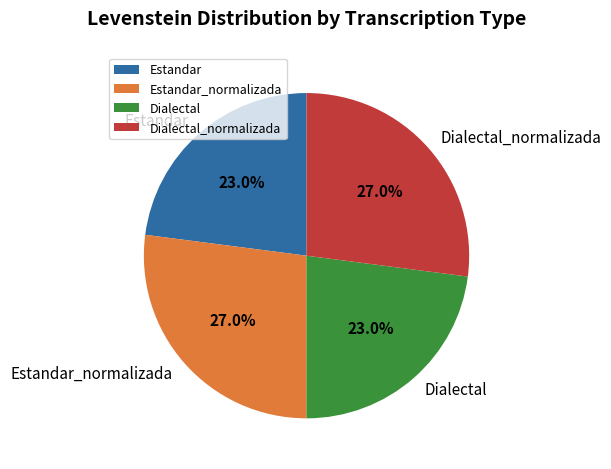

How many segments does this pie chart have?

4